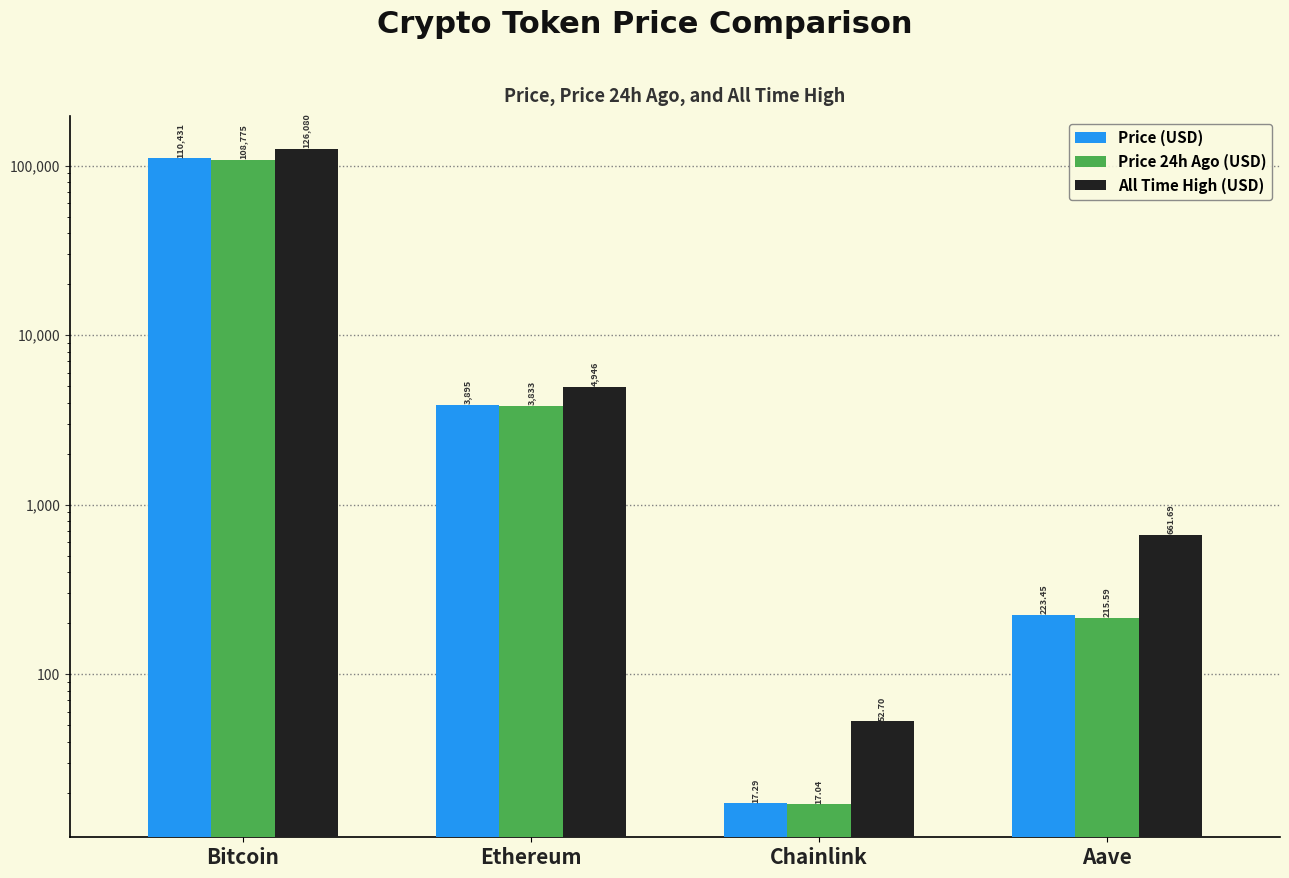

Reading left to right, transcribe all the data shown in this chart.

Price (USD): Bitcoin=110431.0	Ethereum=3895.3	Chainlink=17.3	Aave=223.4
Price 24h Ago (USD): Bitcoin=108775.0	Ethereum=3833.3	Chainlink=17.0	Aave=215.6
All Time High (USD): Bitcoin=126080.0	Ethereum=4946.1	Chainlink=52.7	Aave=661.7